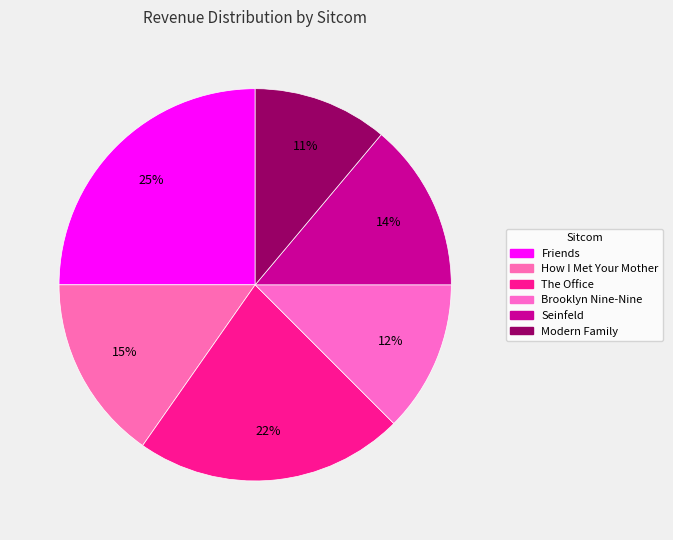

To the nearest percent, what is the difference between the The Office and Friends slice percentages?

3%